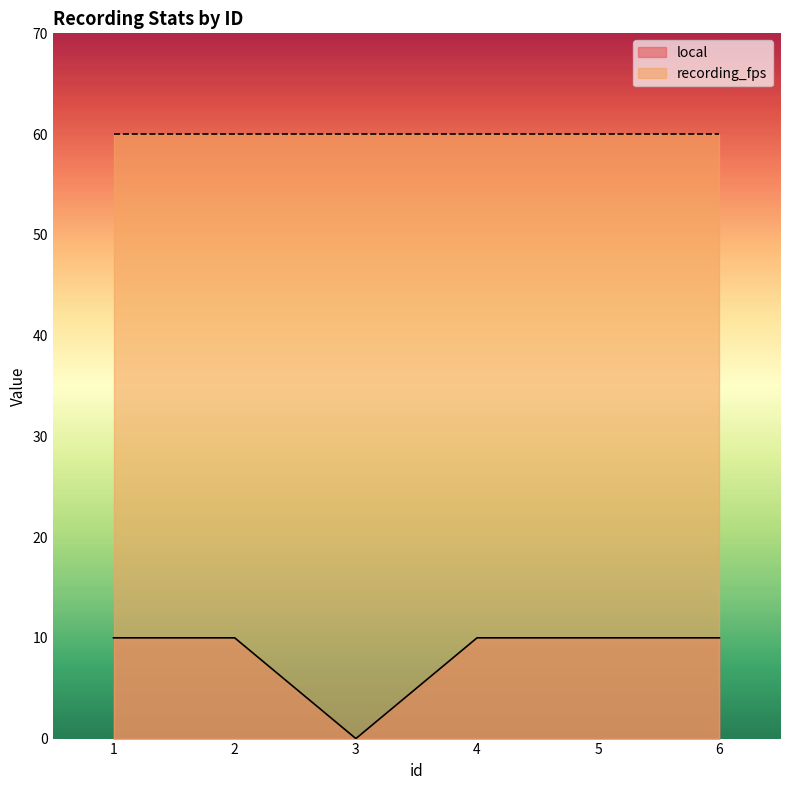

How many values are between 10 and 11?

5